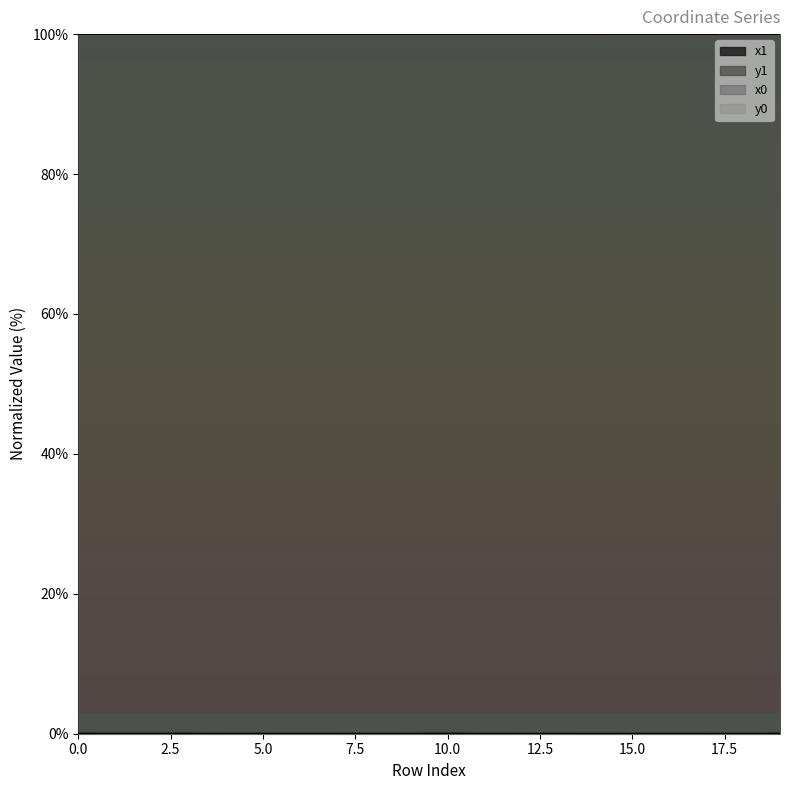

Which series ends up on top after the final intersection of y0 and y1?

y1